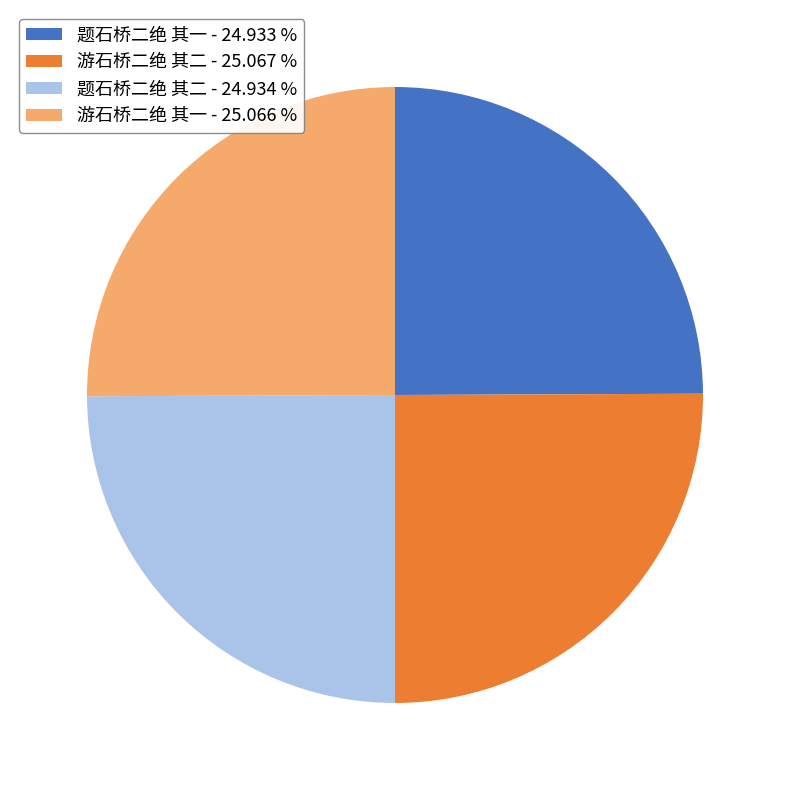

Approximately how many times larger is the value at 题石桥二绝 其一 - 24.933 % compared to 游石桥二绝 其二 - 25.067 %?

1.0